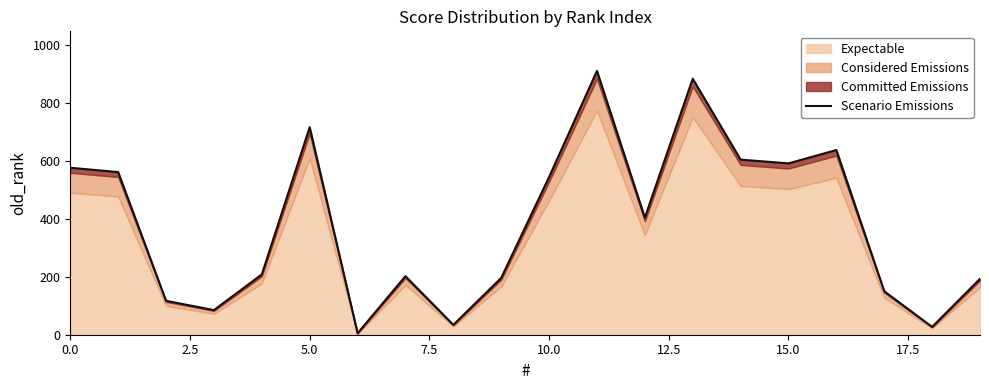

Reading right to left, extract all data points from this chart.

193	27	150	637	591	604	883	404	910	544	196	34	202	5	716	208	85	117	561	576